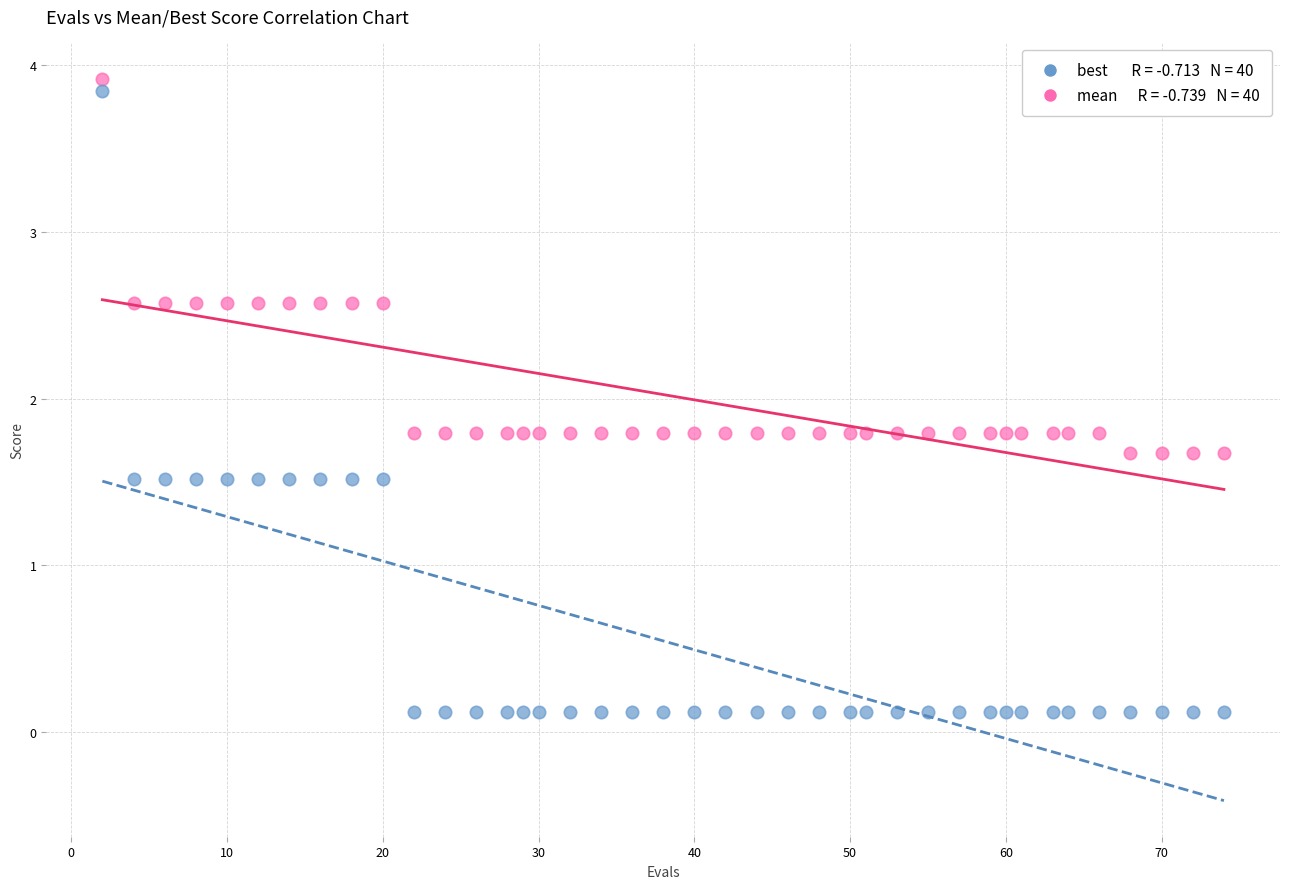

Across all data points, what is the range of Y values (max minus min)?

3.8